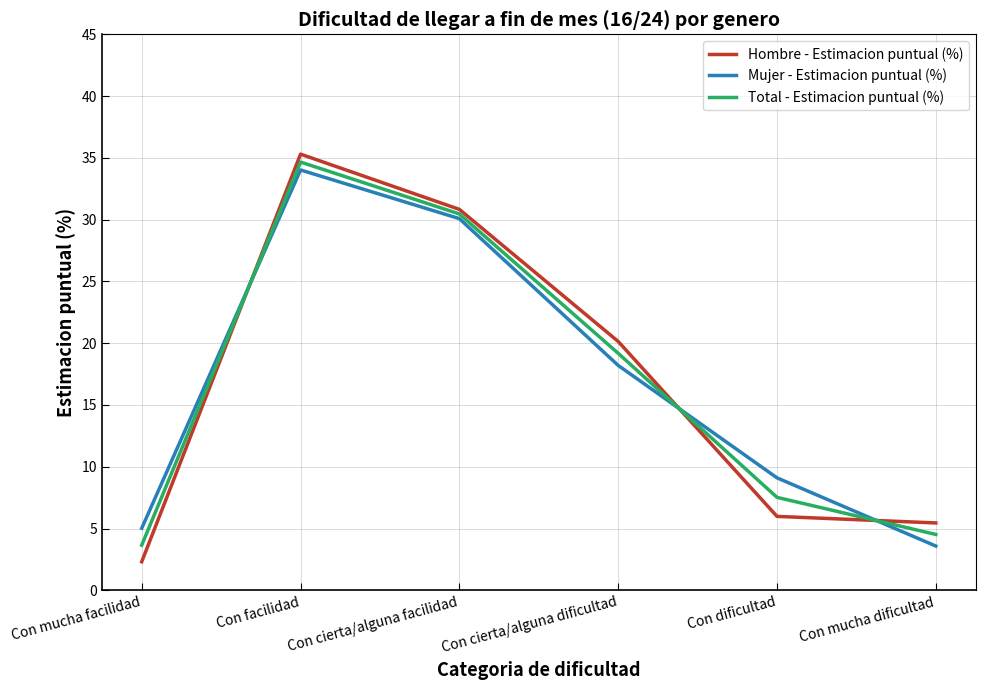

True or false: Hombre - Estimacion puntual (%) has more than 1 points higher than both neighbors.

False